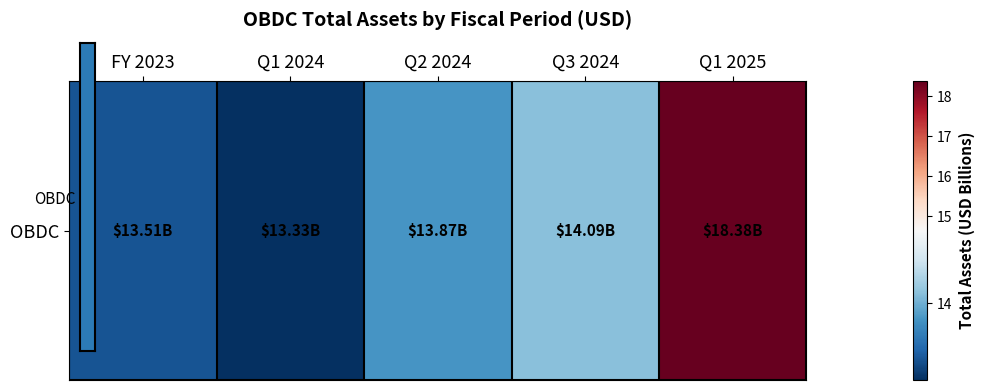

True or false: the data shows 21.6 at Q2 2024.

False